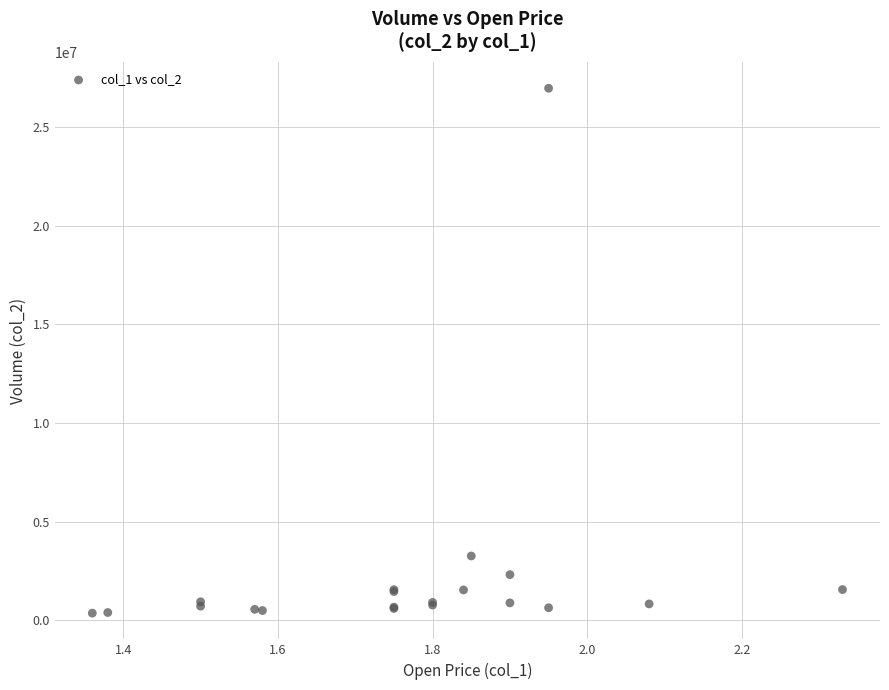

What Y value in the scatter plot is closest to 13670940?

3265920